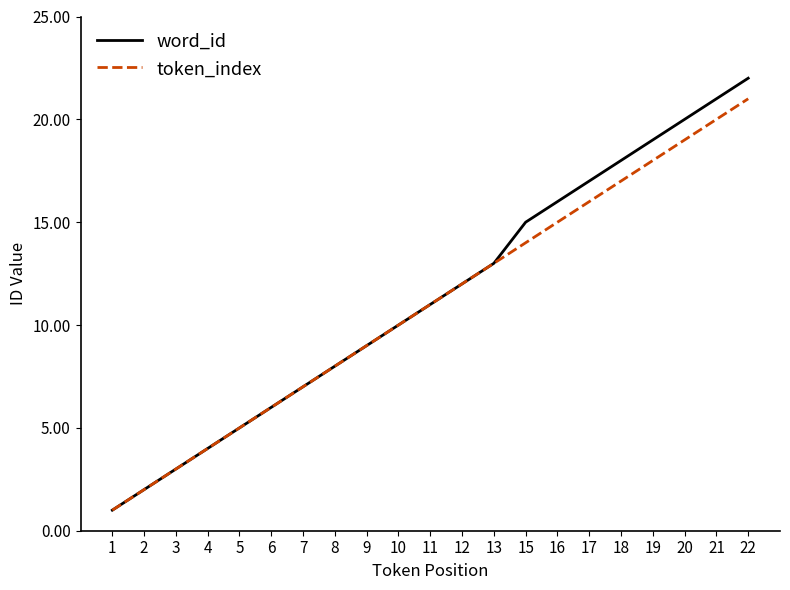

Is the value of token_index at 7 greater than the value of word_id at 5?

Yes